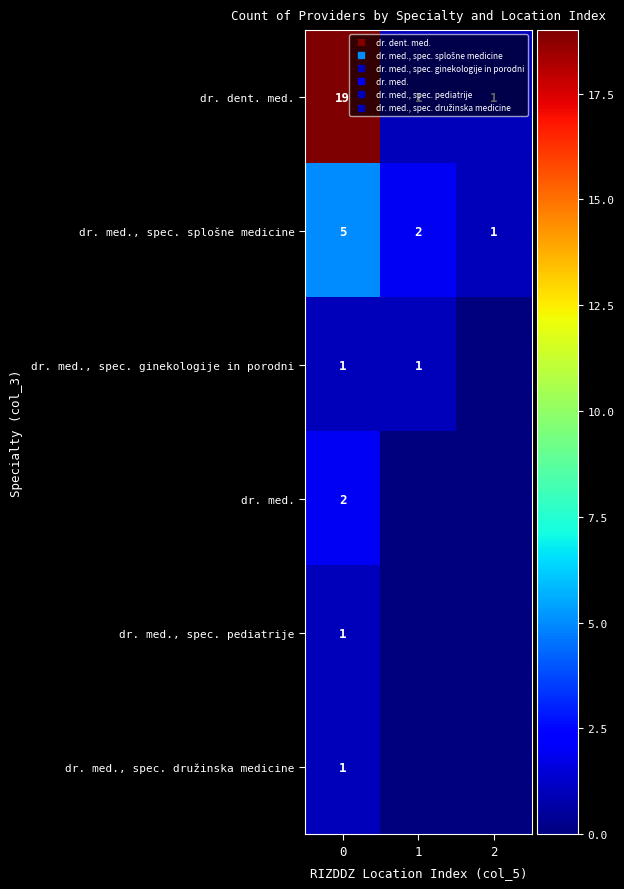

The value of dr. med., spec. pediatrije at 1 is 0. True or false?

False